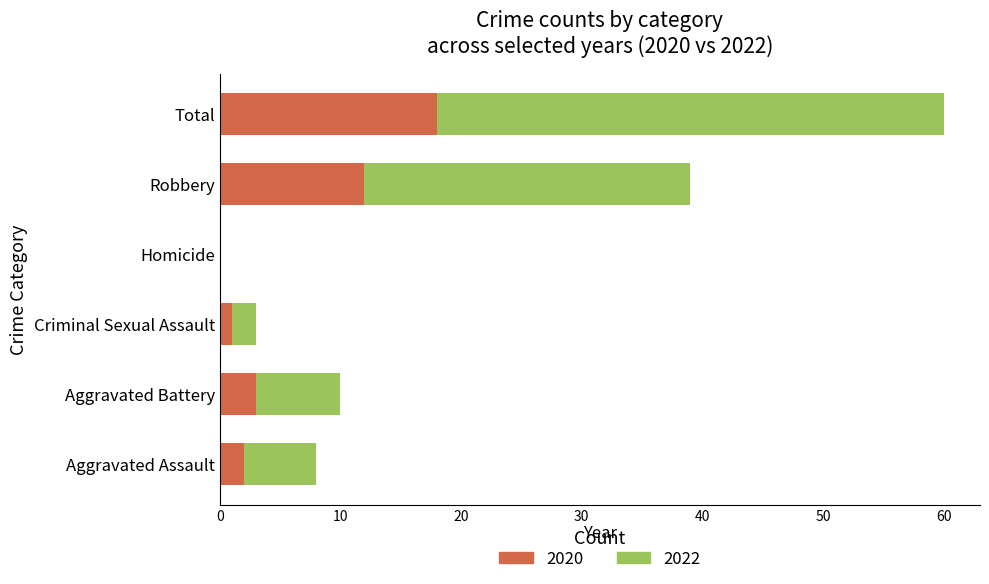

What is the approximate value of 2020 at Robbery, to the nearest 10?

10